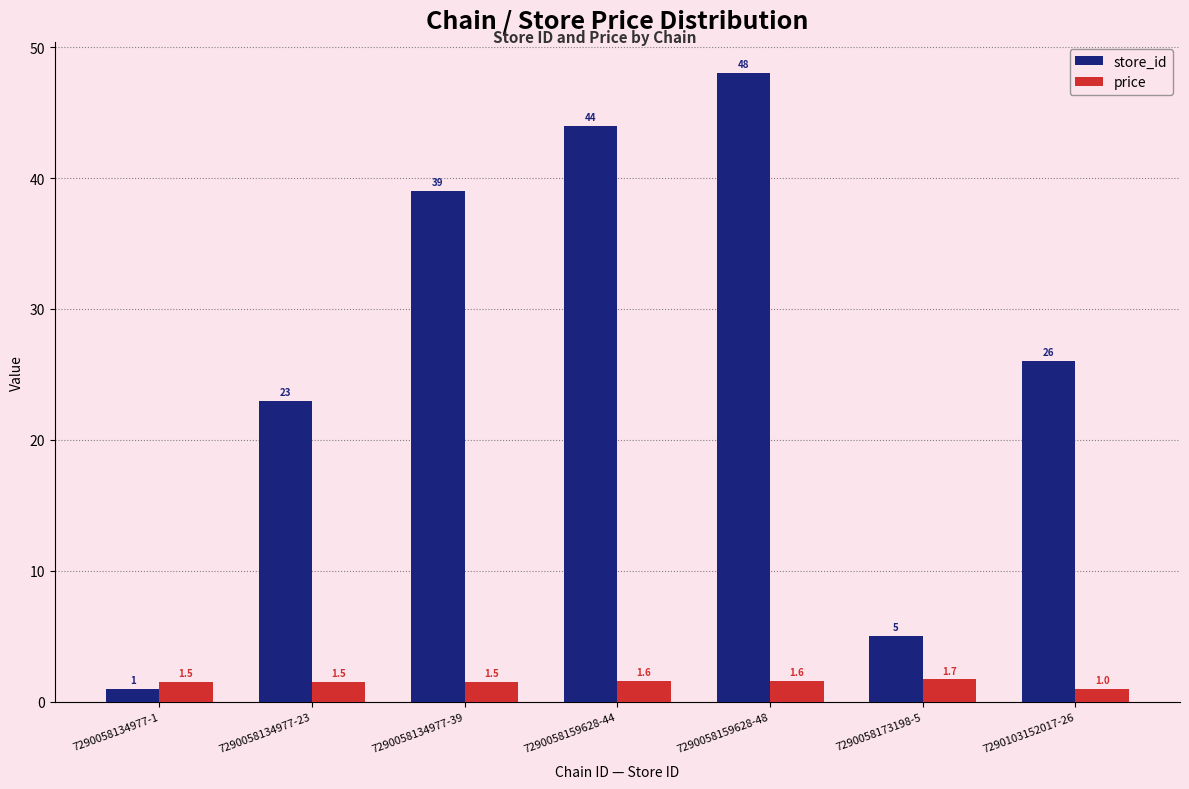

What are all the series names shown in the legend?

store_id, price